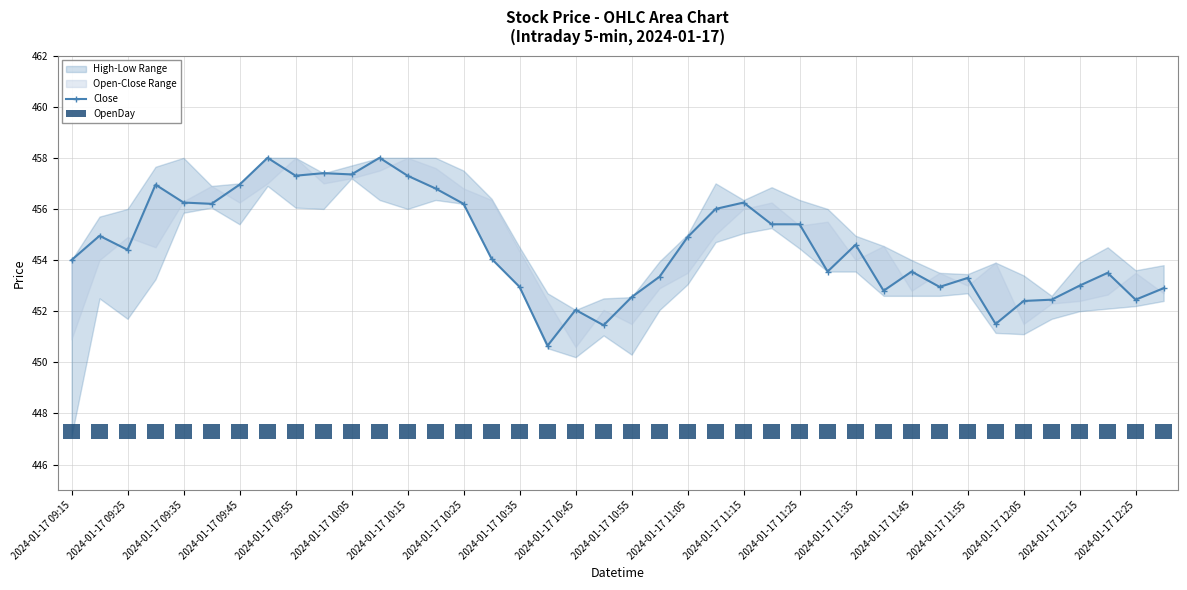

Rank the series at 2024-01-17 10:05 from lowest to highest value.

OpenDay, Close